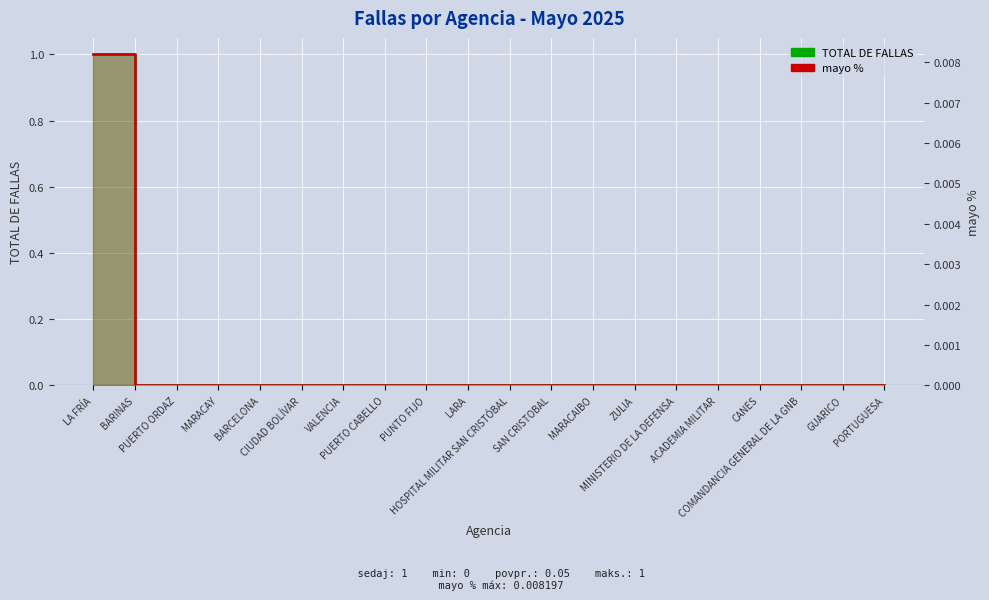

True or false: TOTAL DE FALLAS and mayo % cross at least once.

False